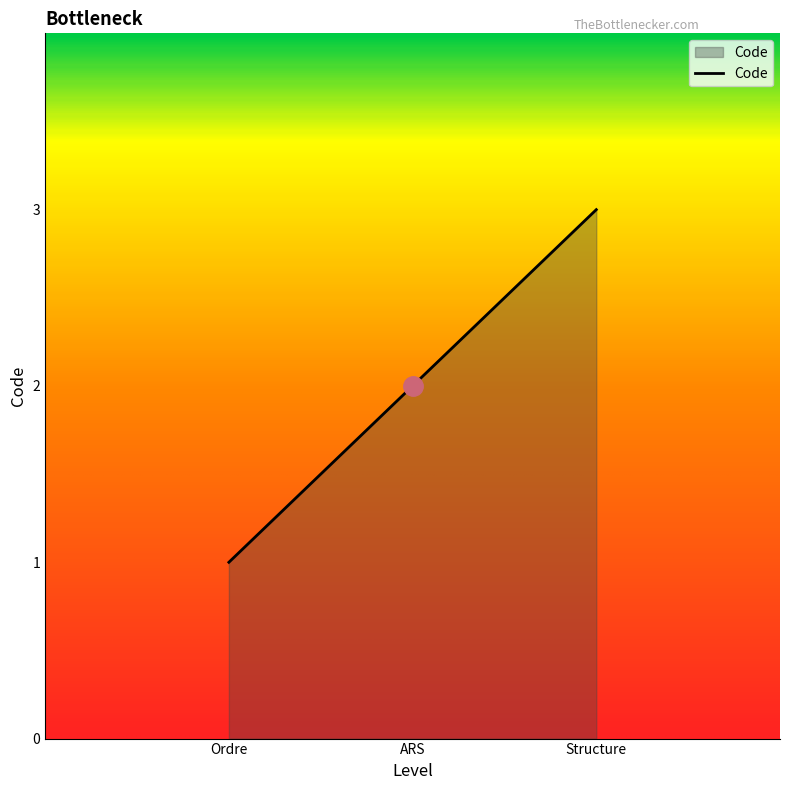

What is the change in value from ARS to Structure?

+1